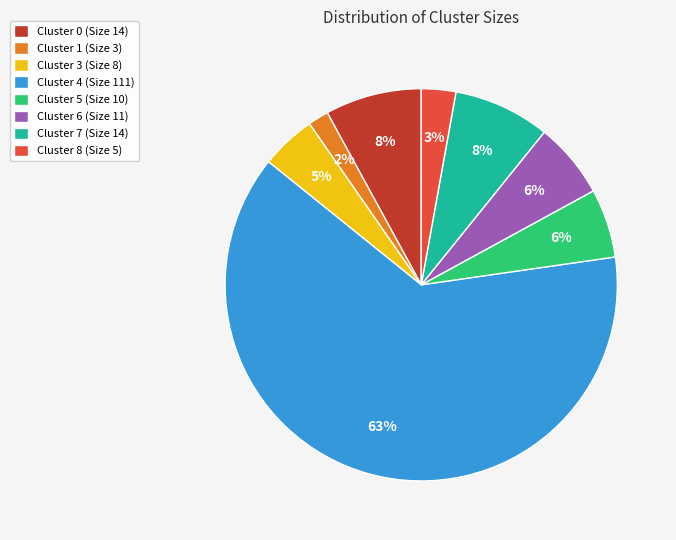

Is the sum of Cluster 3 (Size 8) and Cluster 0 (Size 14) greater than half?

No